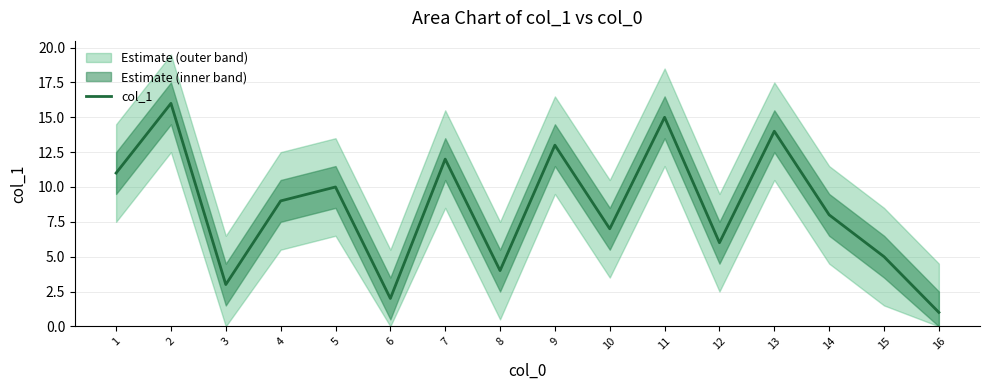

What is the sum of all values?

136